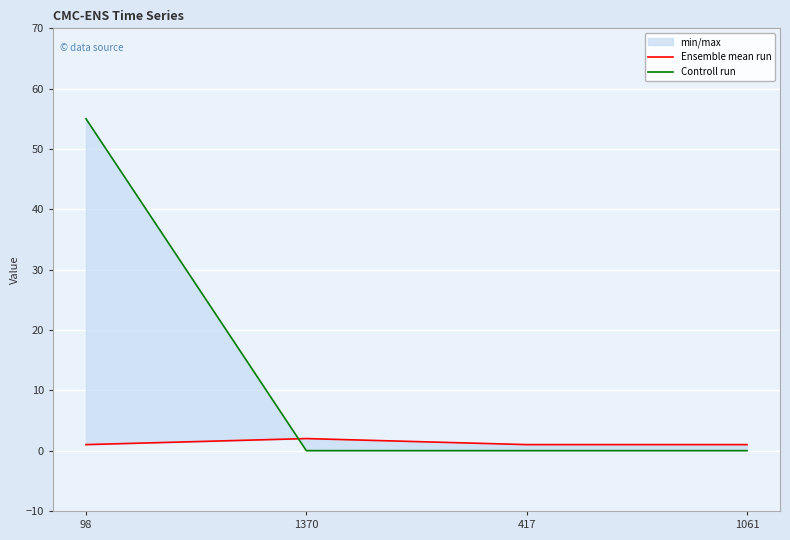

True or false: Controll run has more than 1 points higher than both neighbors.

False